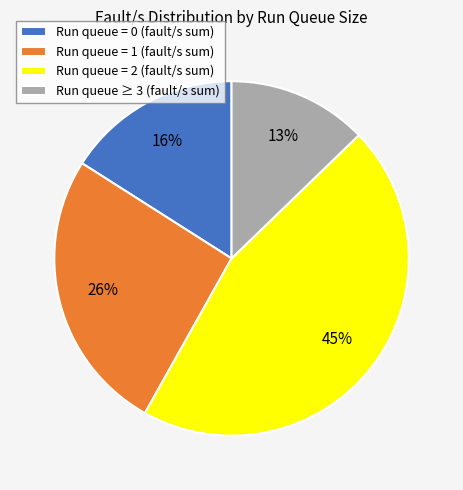

True or false: Run queue = 0 (fault/s sum) accounts for 23% of the total.

False